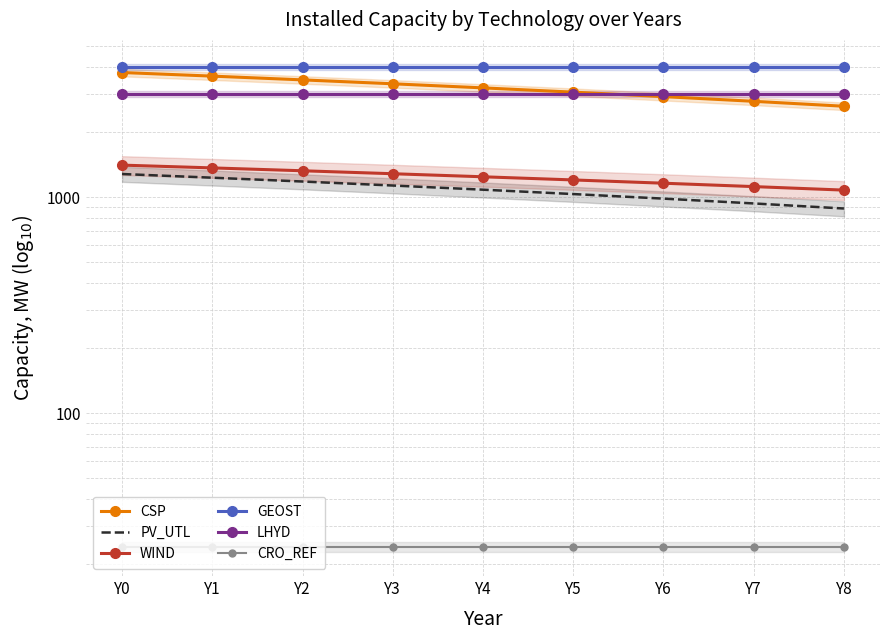

What is the difference between the CSP values at Y0 and Y3?

427.2